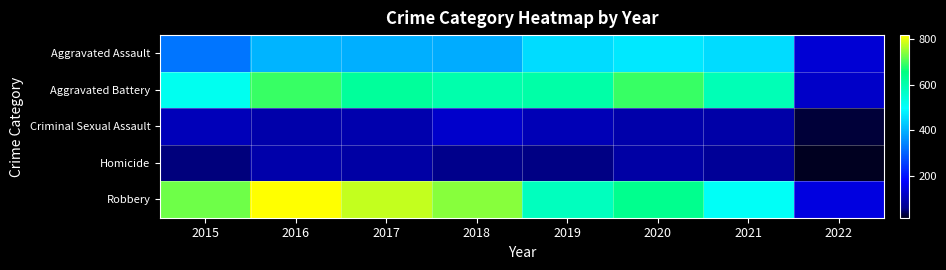

Which series has the largest total across all categories?

Robbery